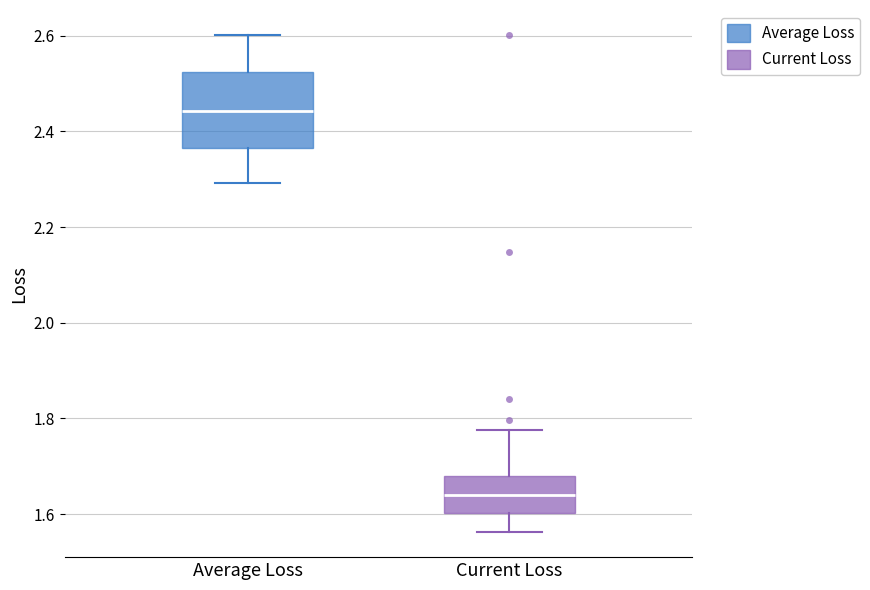

Where does the lower whisker of the box for Average Loss end on the y-axis? The values are not printed on the chart, so give them approximately, as read against the axis.

2.30